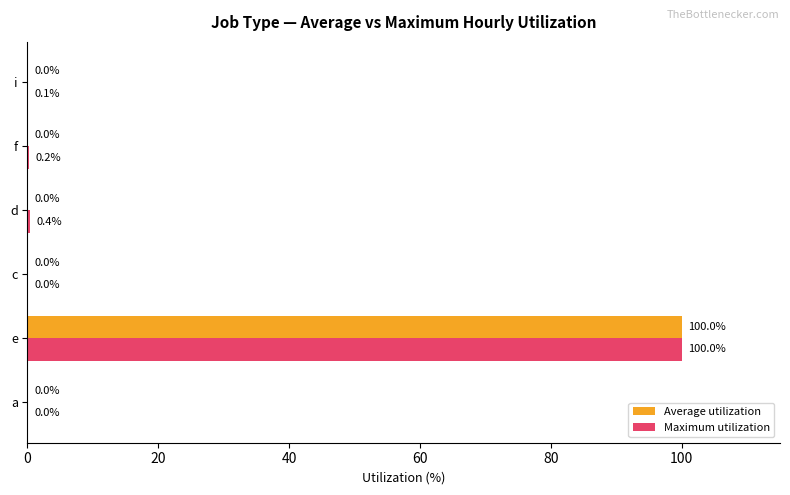

Count the number of categories in the chart.

6